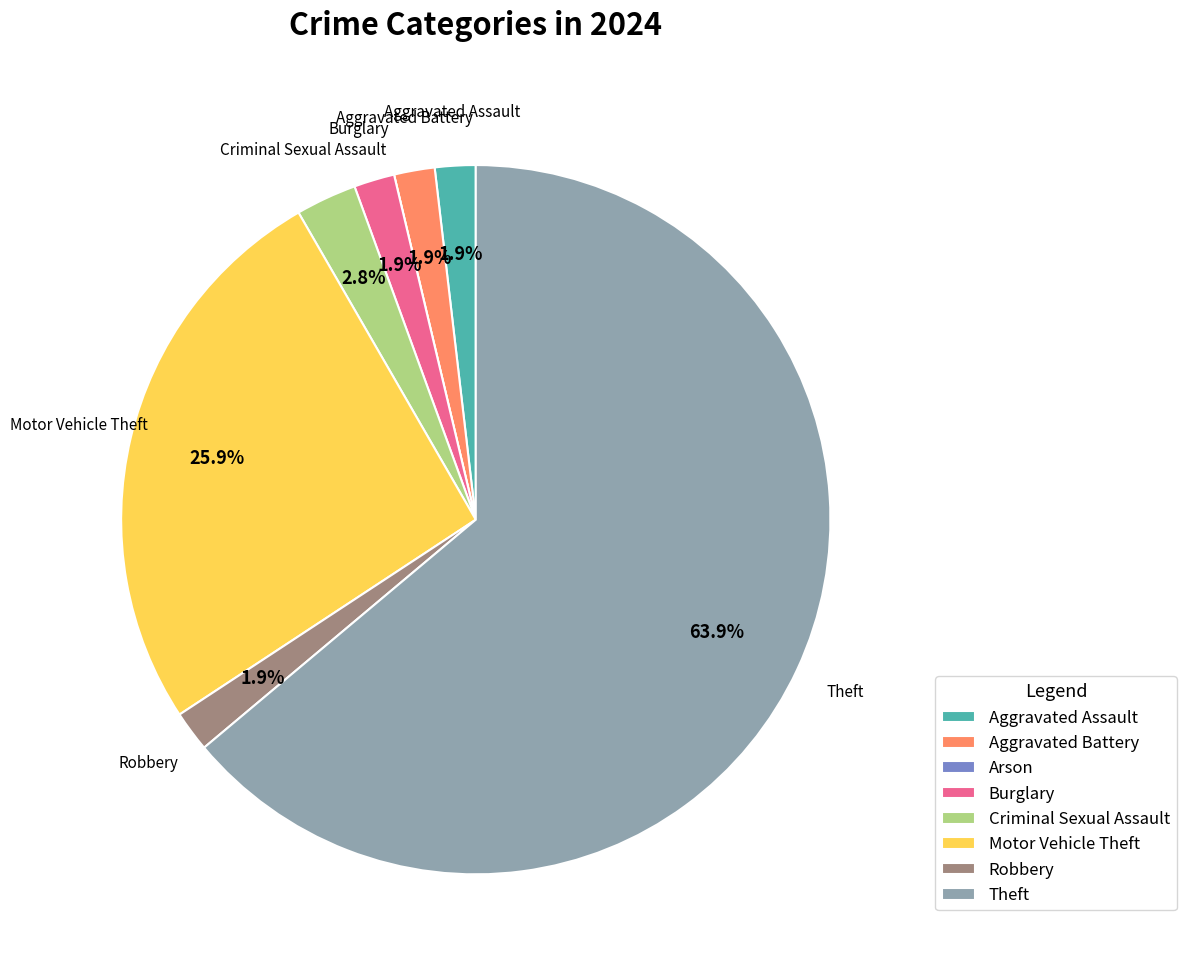

Between Motor Vehicle Theft and Criminal Sexual Assault, which is larger?

Motor Vehicle Theft